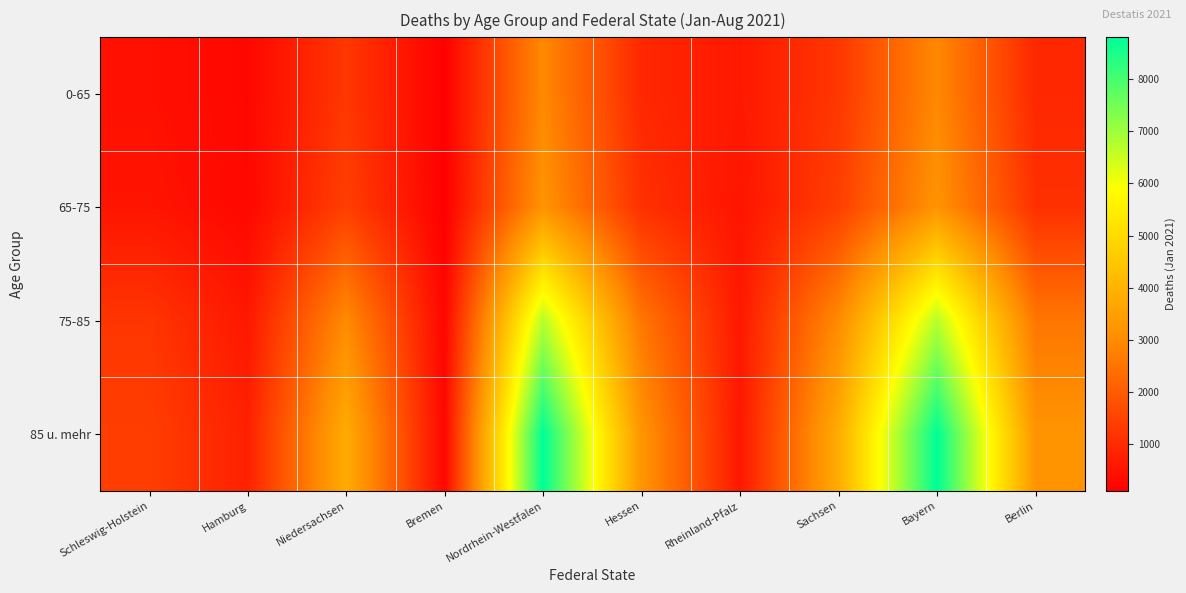

Reading right to left, list all the values displayed in this chart.

0-65: Berlin=930	Bayern=2941	Sachsen=1246	Rheinland-Pfalz=626	Hessen=930	Nordrhein-Westfalen=2941	Bremen=123	Niedersachsen=1246	Hamburg=263	Schleswig-Holstein=448
65-75: Berlin=1118	Bayern=3200	Sachsen=1415	Rheinland-Pfalz=534	Hessen=1118	Nordrhein-Westfalen=3200	Bremen=104	Niedersachsen=1415	Hamburg=276	Schleswig-Holstein=540
75-85: Berlin=2553	Bayern=6718	Sachsen=2989	Rheinland-Pfalz=619	Hessen=2553	Nordrhein-Westfalen=6718	Bremen=233	Niedersachsen=2989	Hamburg=604	Schleswig-Holstein=1218
85 u. mehr: Berlin=3226	Bayern=8801	Sachsen=3817	Rheinland-Pfalz=594	Hessen=3226	Nordrhein-Westfalen=8801	Bremen=252	Niedersachsen=3817	Hamburg=786	Schleswig-Holstein=1394